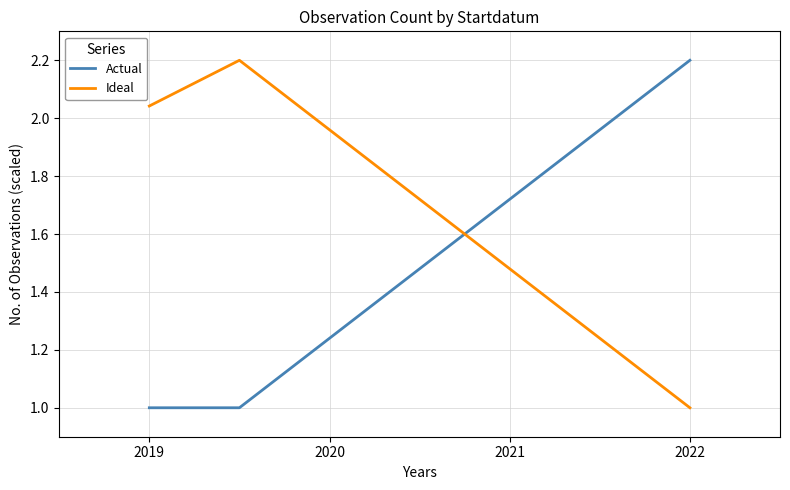

What is the minimum value for Actual?

1.0